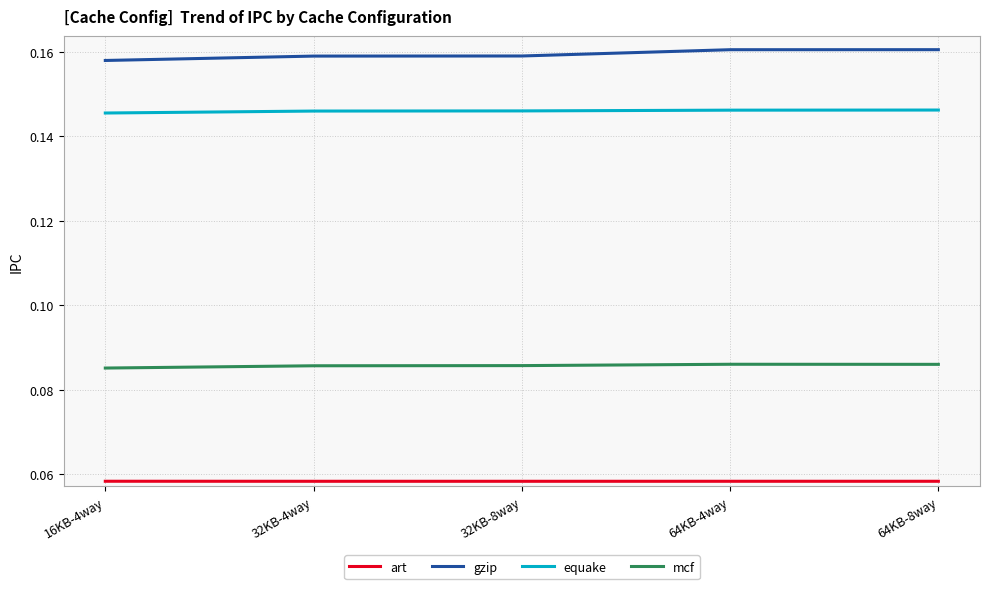

Does the chart display data point markers on the line(s)?

No